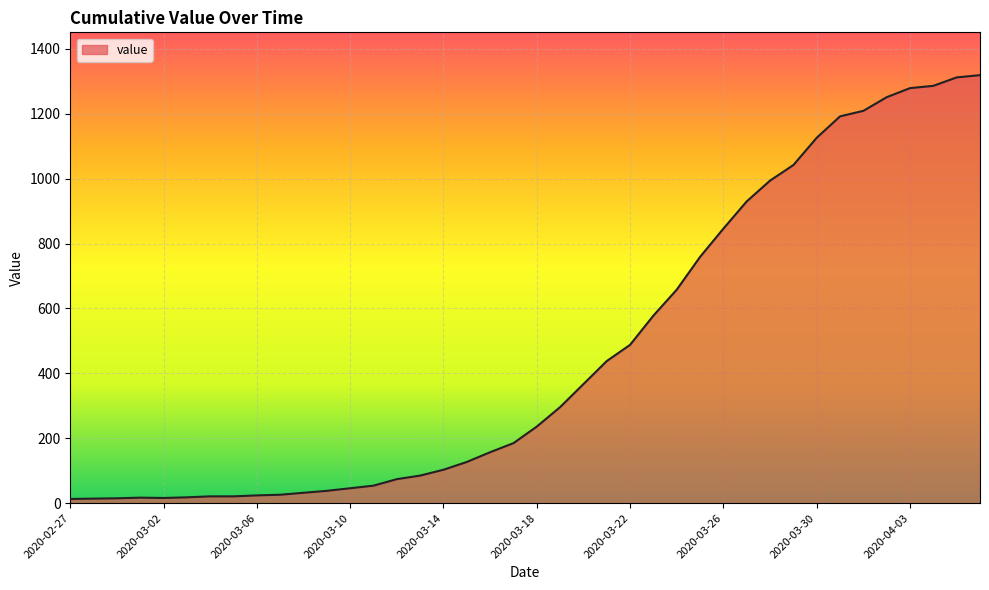

What is the maximum value shown in the chart?

1319